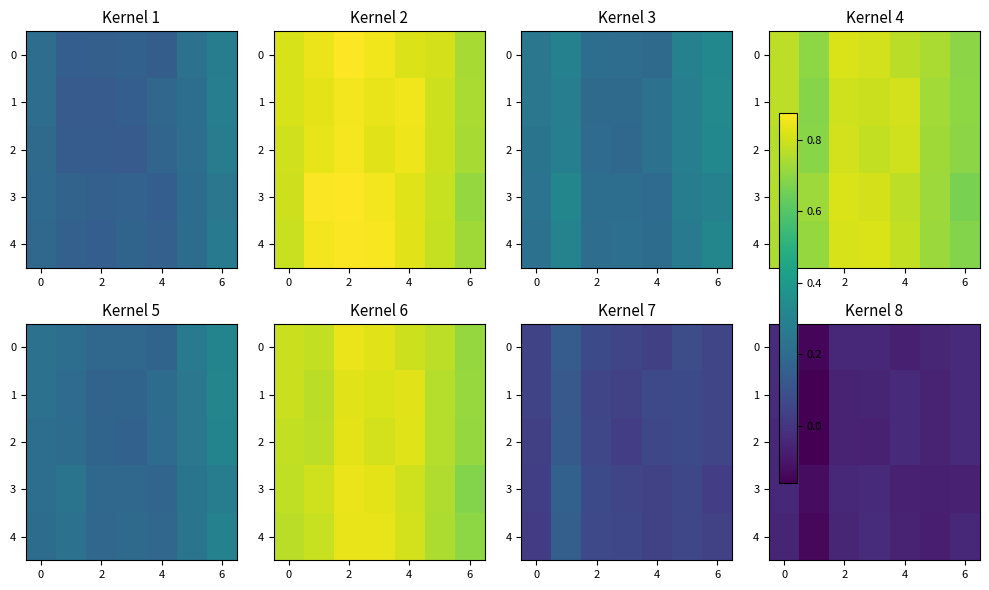

What is the sum of all 1 values?

-0.4